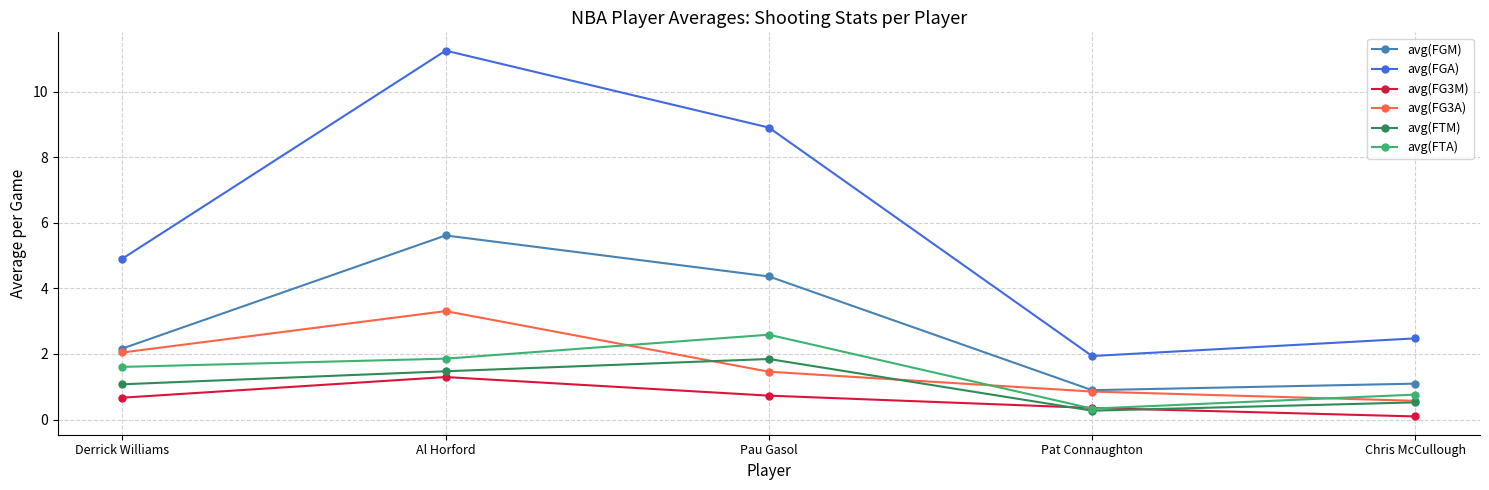

How many lines are shown in the chart?

6